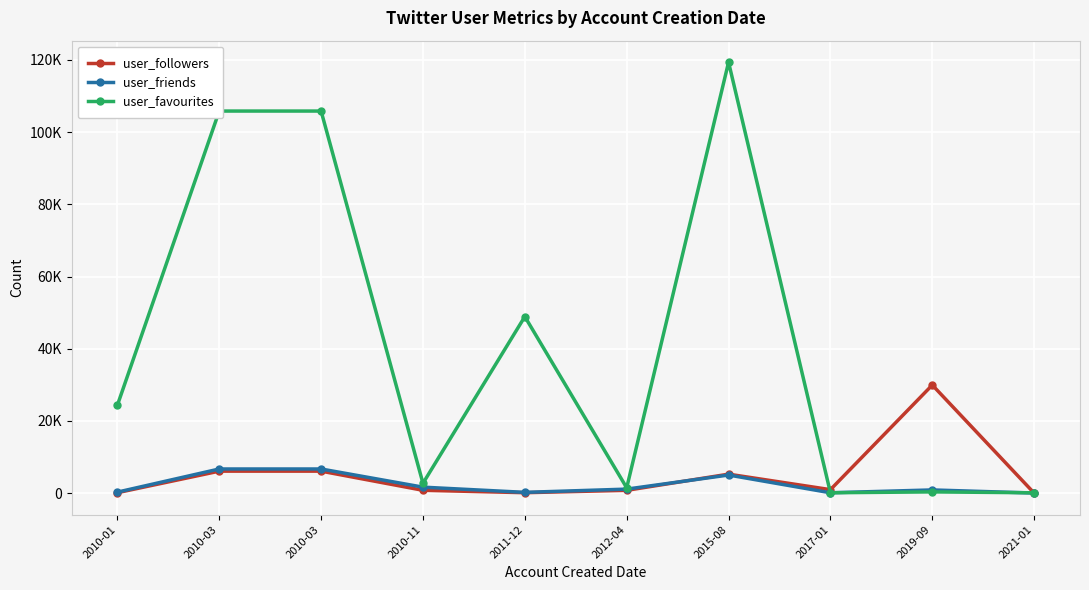

Which series has the largest range (max minus min)?

user_favourites